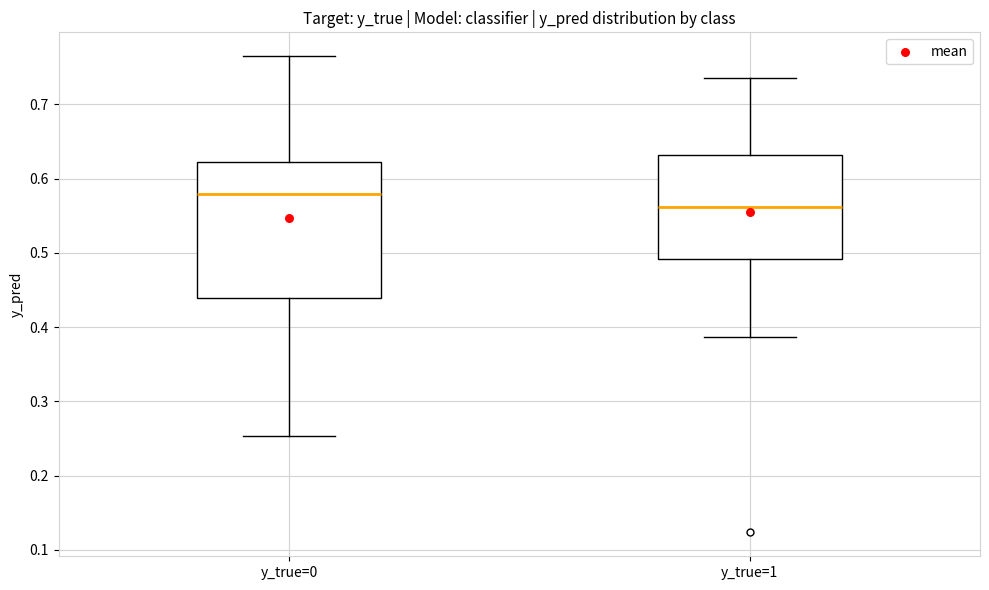

Which box is the tallest, from its lower edge to its upper edge?

y_true=0